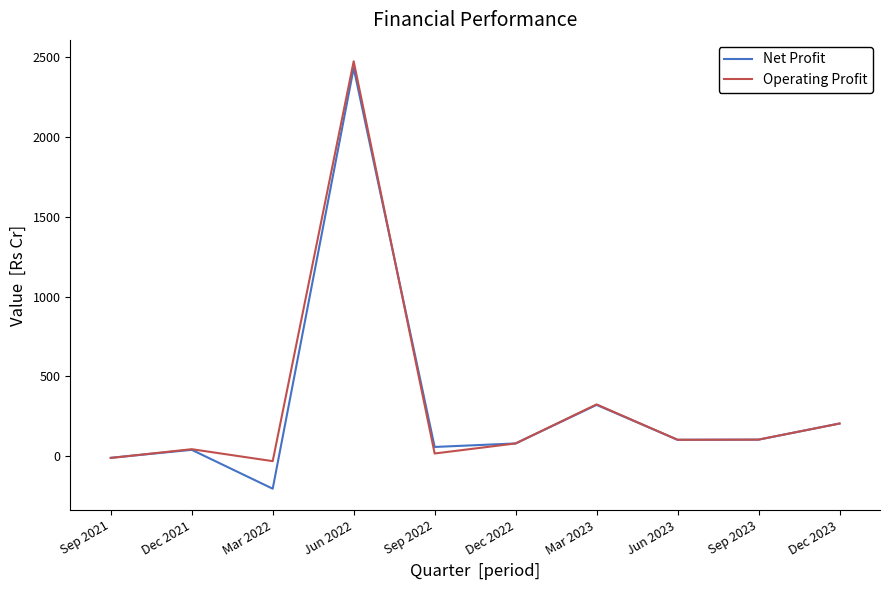

At which label is Net Profit closest to 1113?

Mar 2023